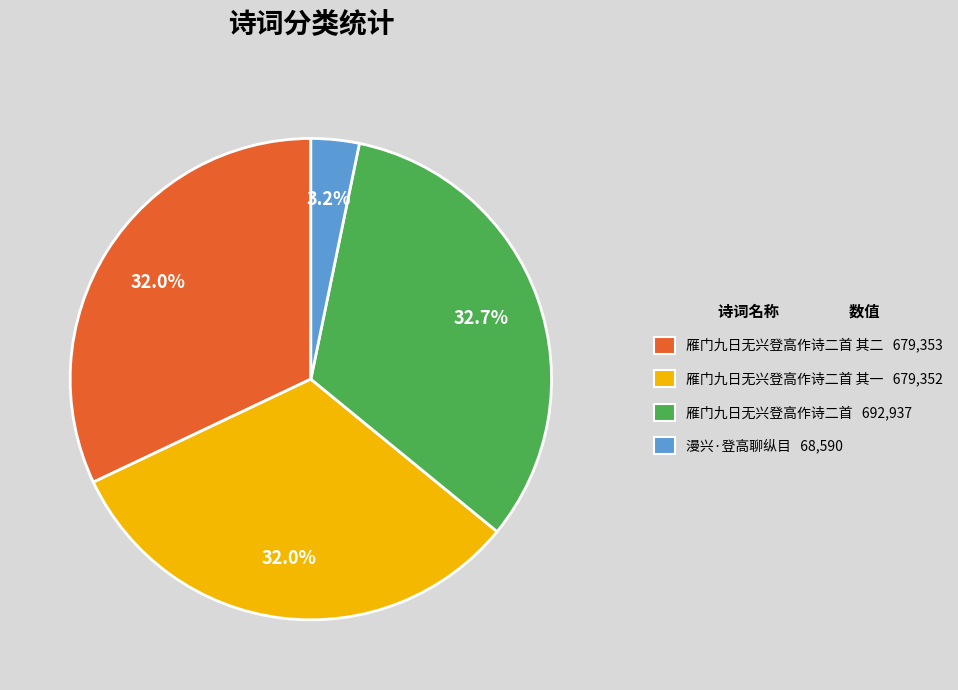

What portion of the pie excludes 雁门九日无兴登高作诗二首 其二 679,353?

68.0%